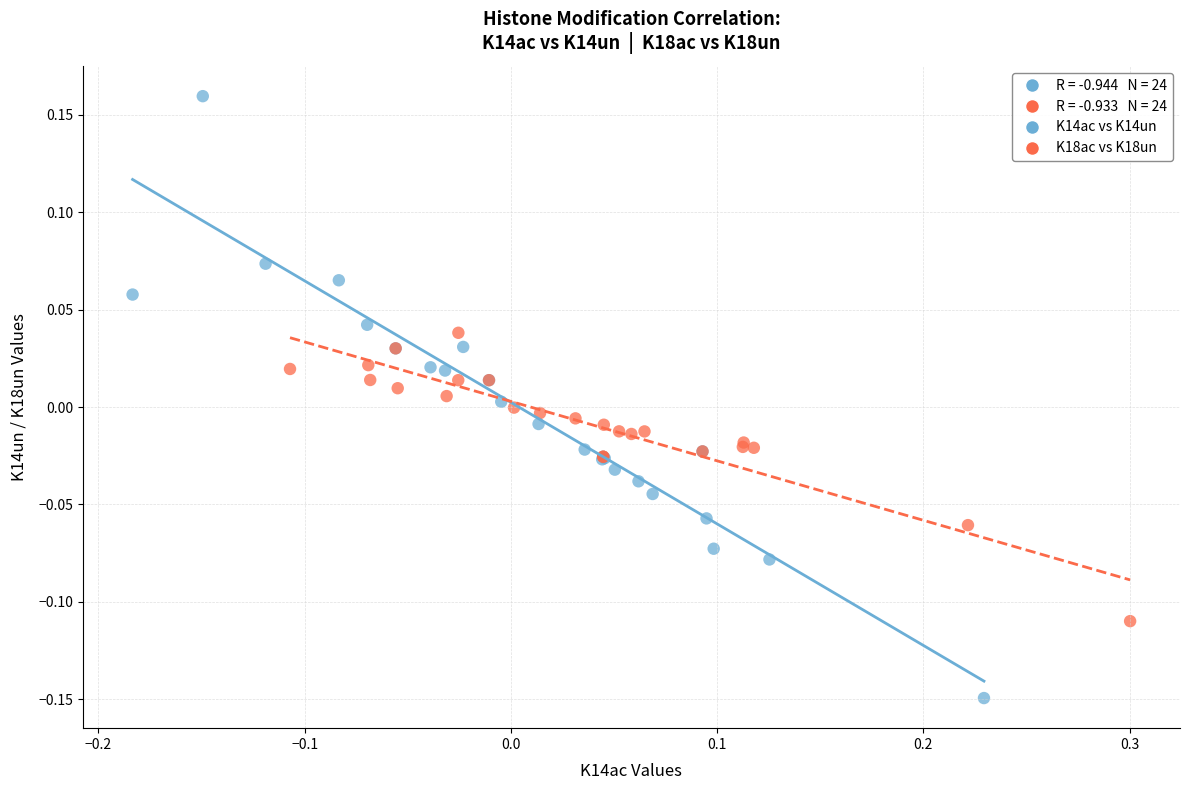

Which series contains the highest Y value?

K14ac vs K14un